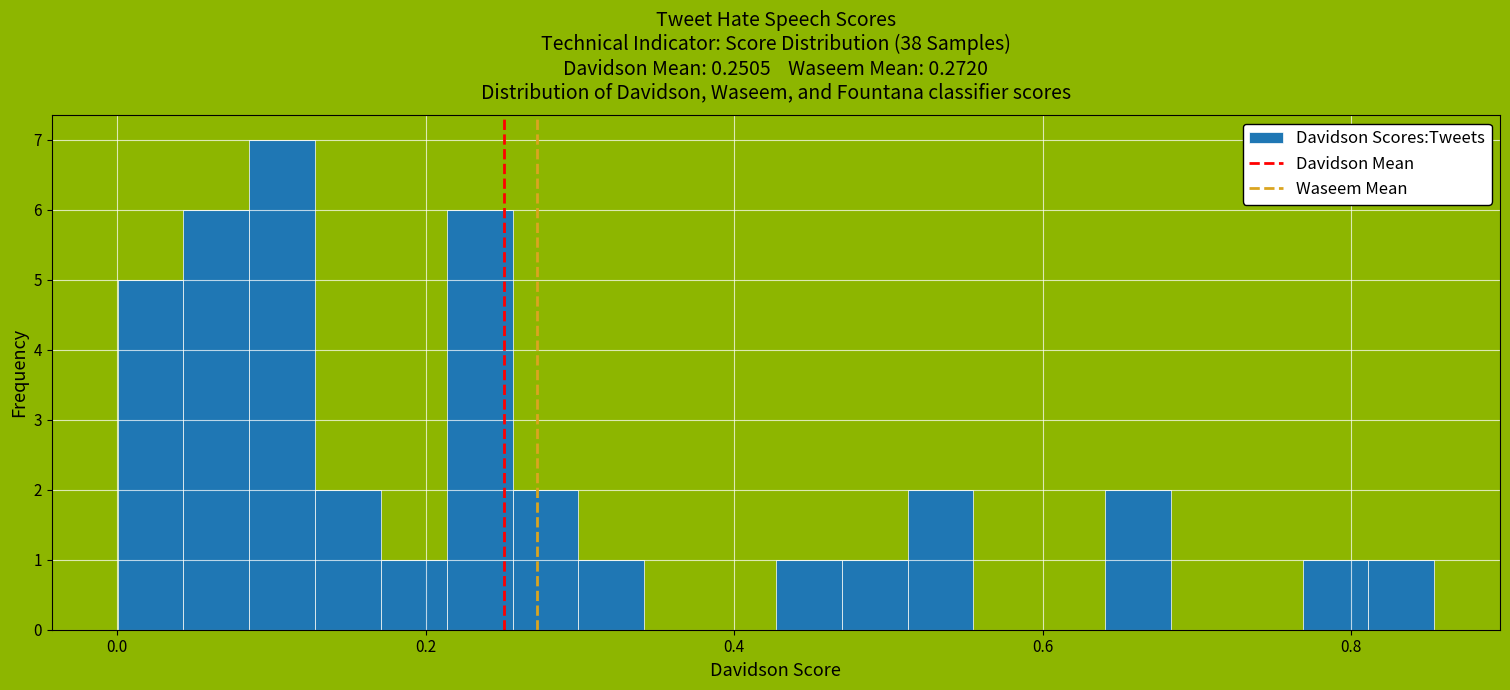

Read against the x-axis, roughly where is the centre of the tallest bar?

0.10